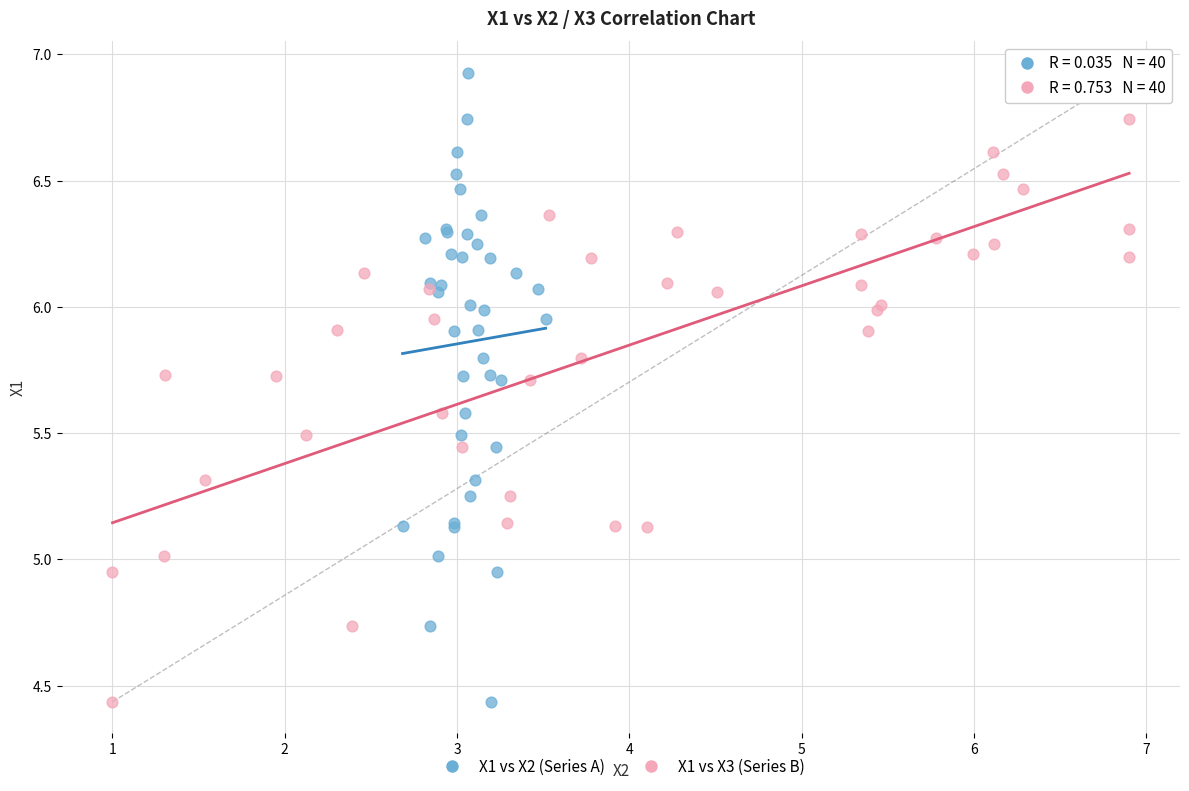

What are all the series names shown in the legend?

X1 vs X2 (Series A), X1 vs X3 (Series B)